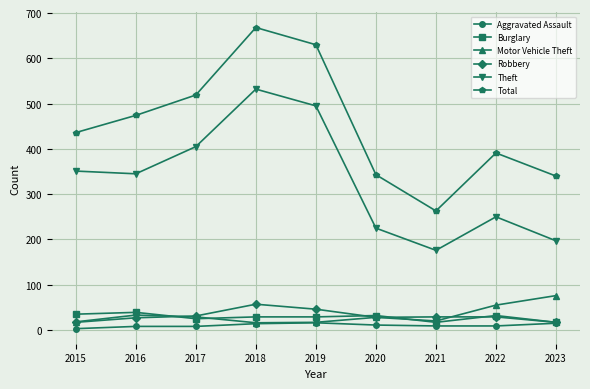

True or false: Theft and Total intersect in this chart.

False